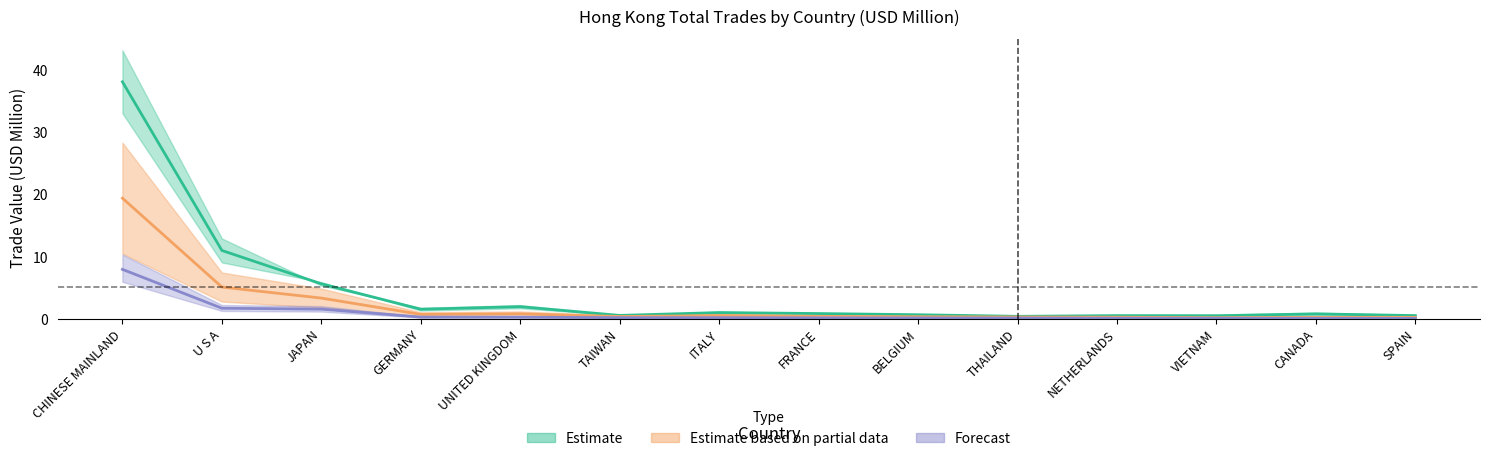

At which category is the sum across all series the highest?

CHINESE MAINLAND